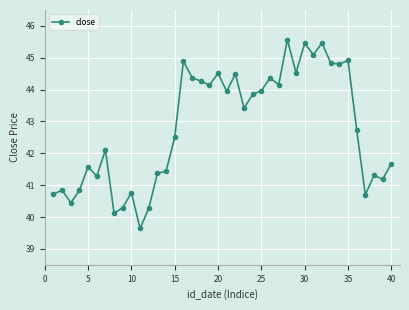

Count the number of data series in this chart.

1